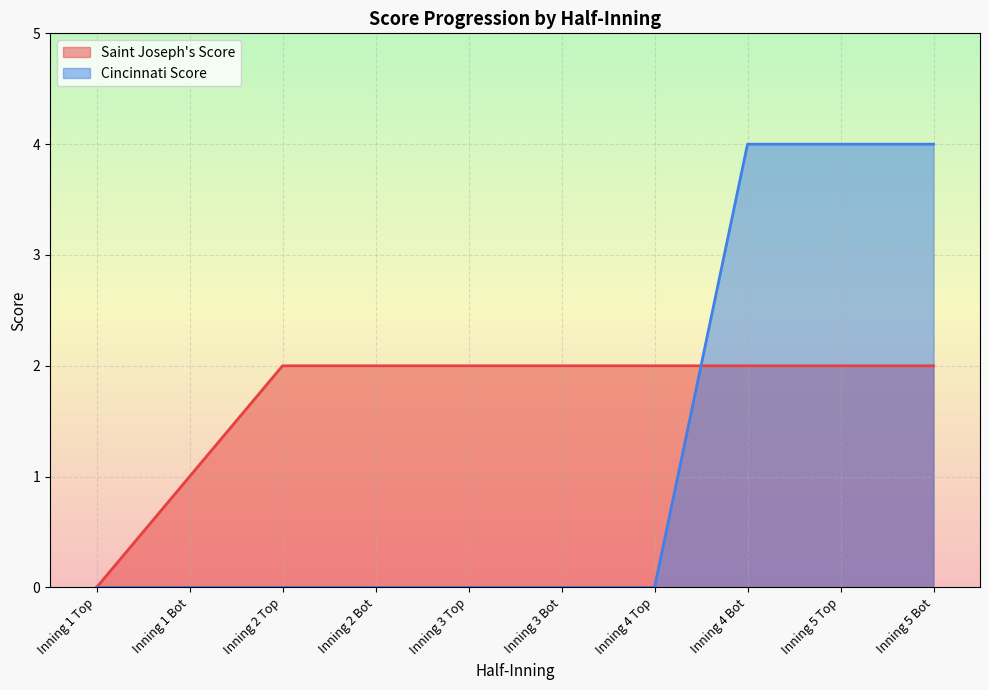

Which has a higher value, Inning 4 Bot or Inning 5 Bot?

Inning 4 Bot